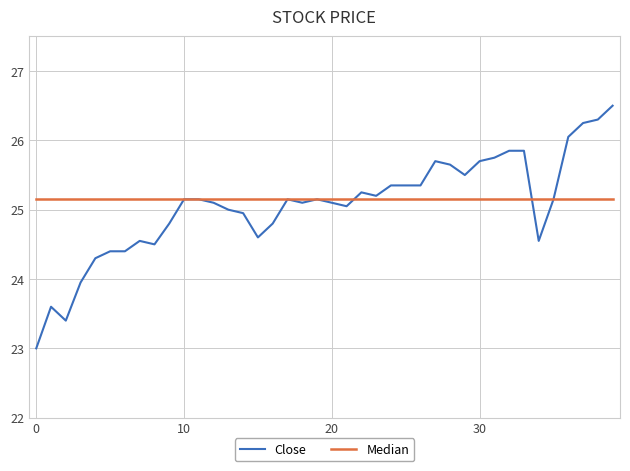

At how many categories does at least one series exceed 23?

40